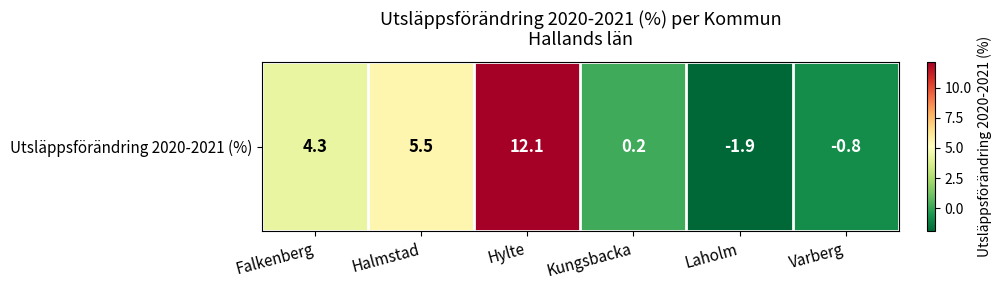

List the labels in order of value, smallest first.

Laholm, Varberg, Kungsbacka, Falkenberg, Halmstad, Hylte